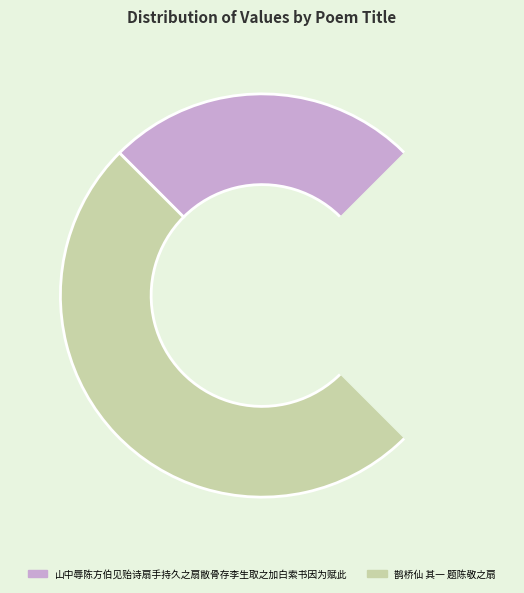

To the nearest percent, what is the combined percentage of 山中辱陈方伯见贻诗扇手持久之扇敝骨存李生取之加白索书因为赋此 and 鹊桥仙 其一 题陈敬之扇?

100%